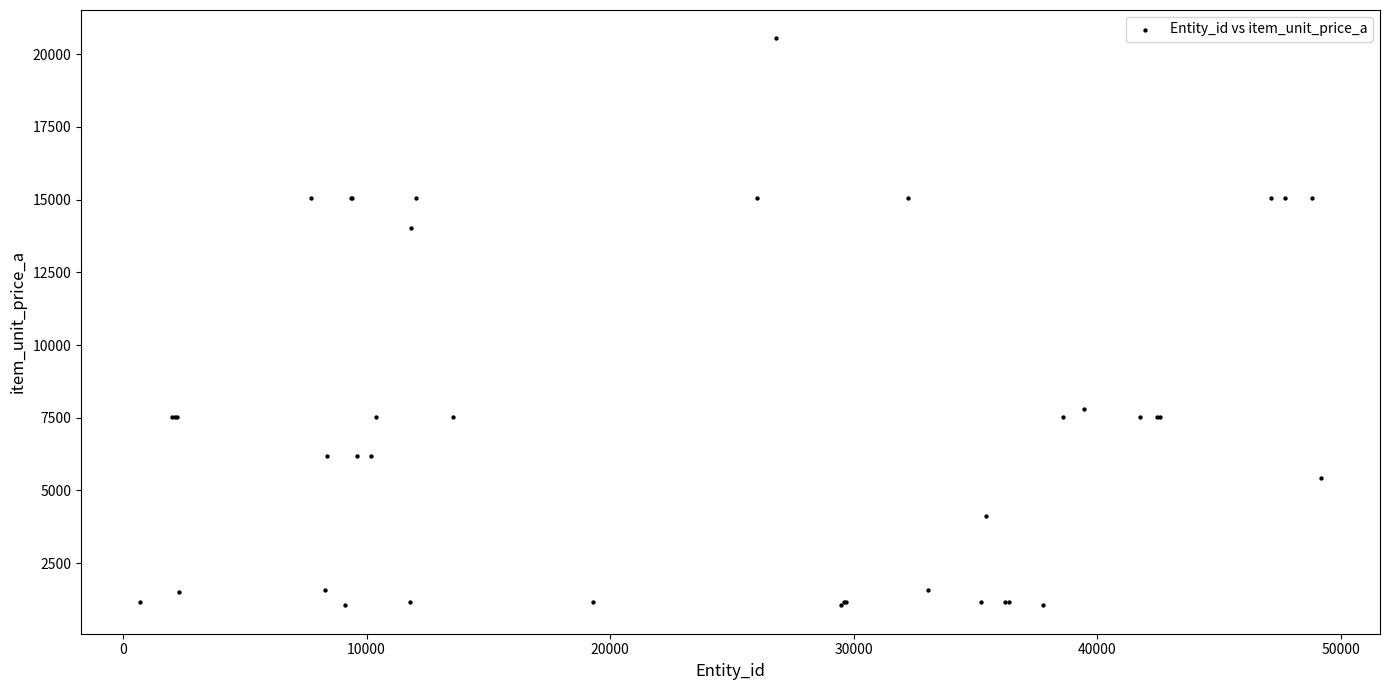

What Y value in the scatter plot is closest to 10796?

7804.5